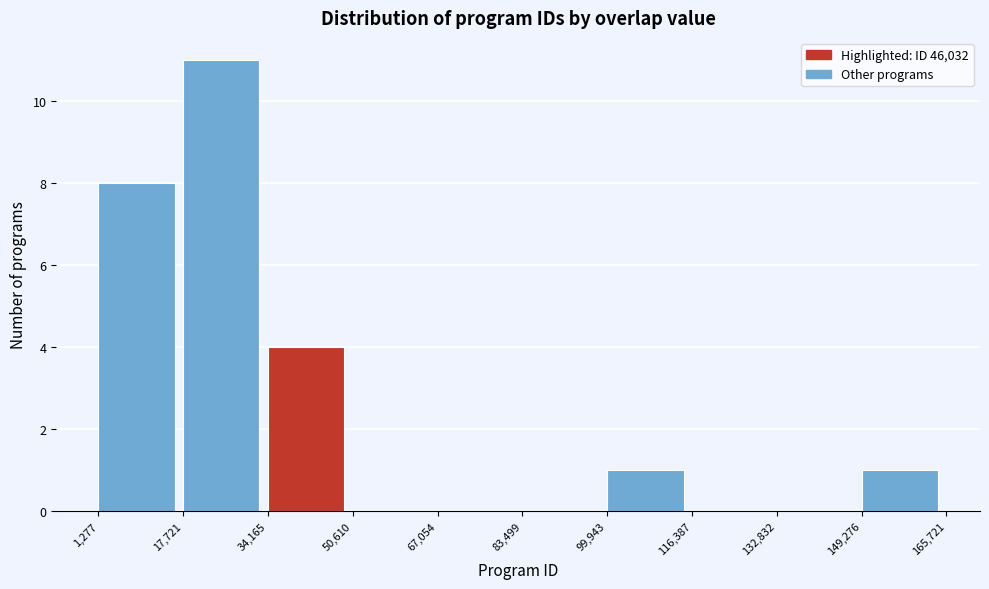

How tall is the bar that spans 34,165 to 50,610 on the x-axis? The values are not printed on the chart, so give them approximately, as read against the axis.

4